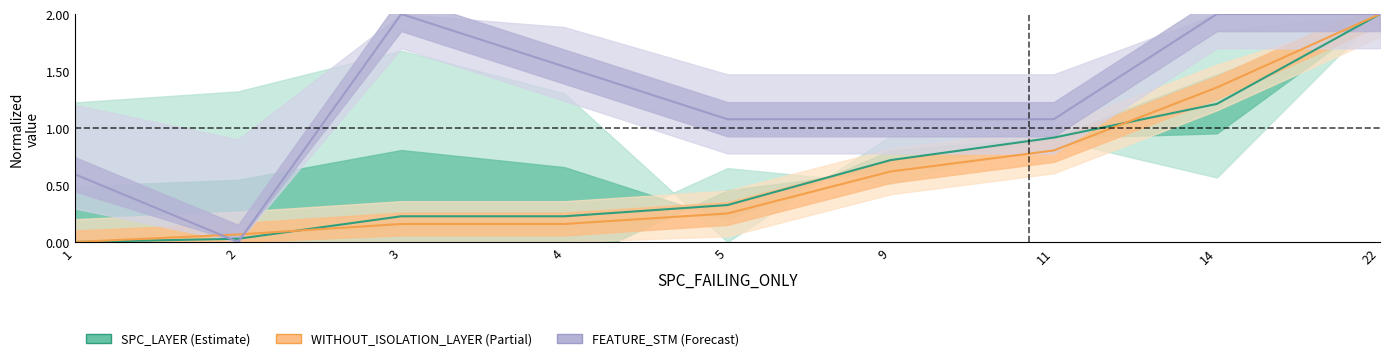

Is it true that SPC_LAYER equals 0.3 at 5?

True